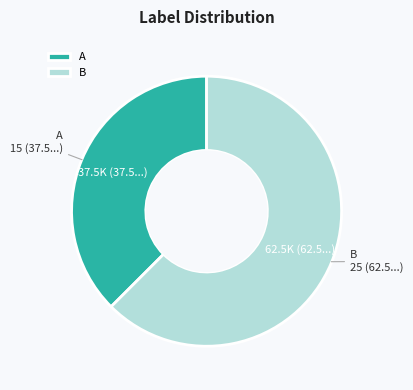

Approximately how many times larger is the value at B compared to A?

1.7